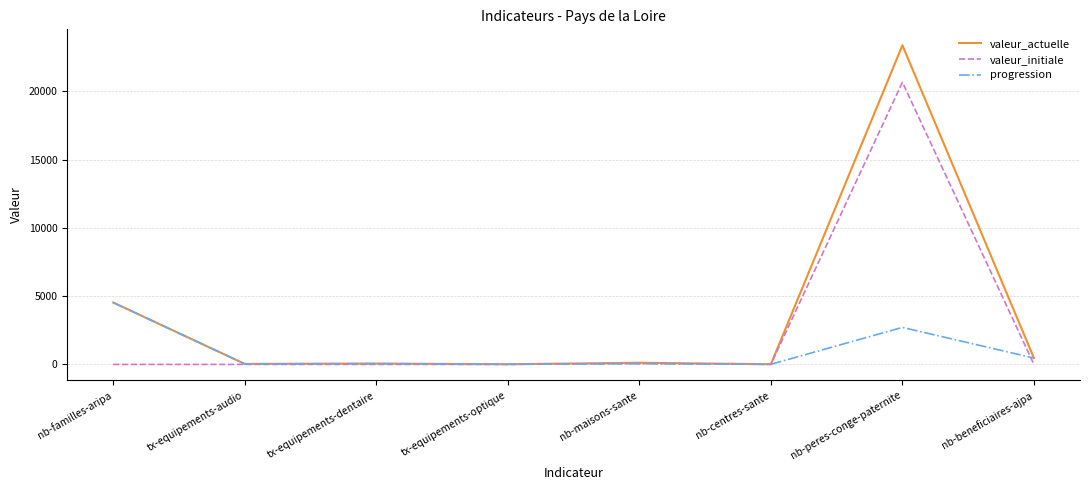

True or false: valeur_initiale has more than 0 points higher than both neighbors.

True